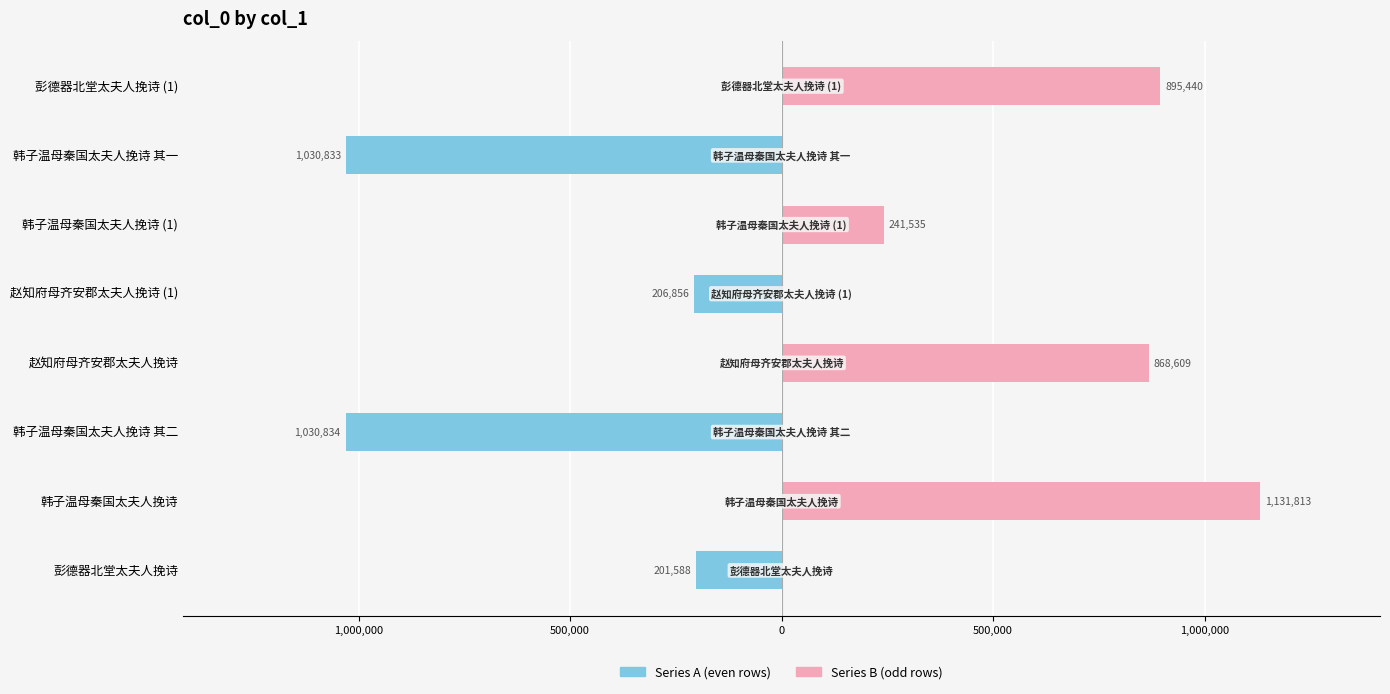

At how many categories does at least one series exceed -845918?

8